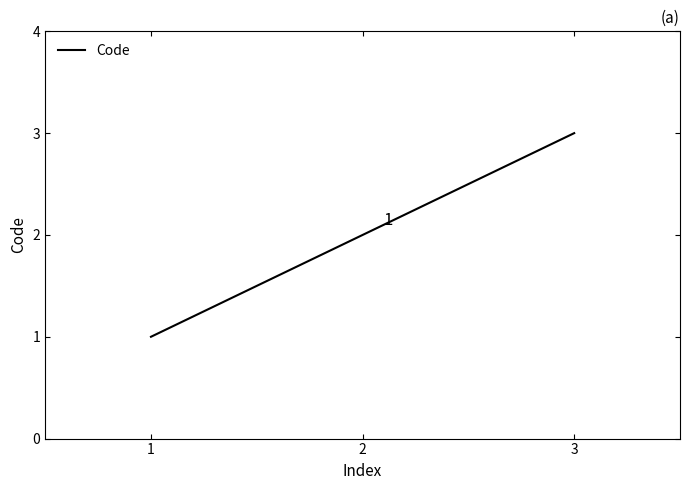

At which label is the value closest to 2?

2